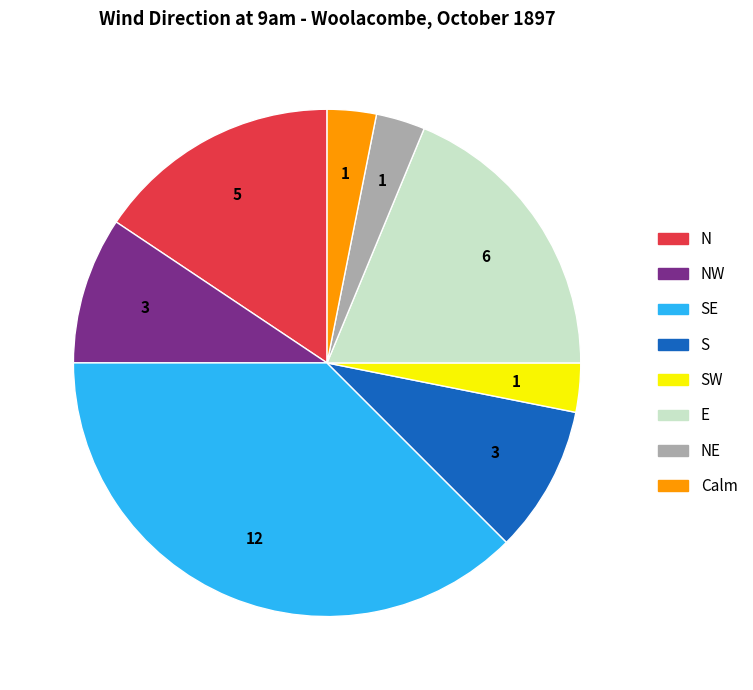

Which slice is the largest?

SE